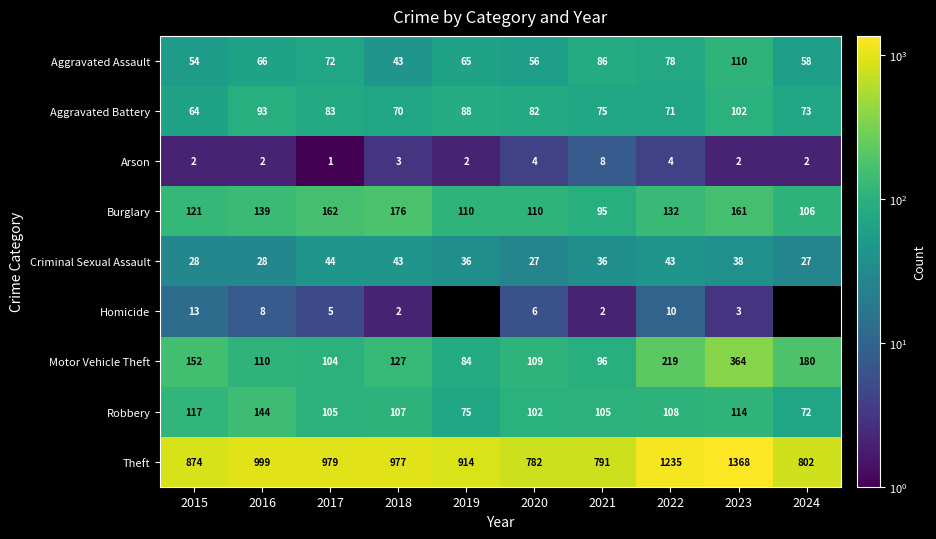

What is the difference between the maximum and minimum values in the Aggravated Assault series?

67